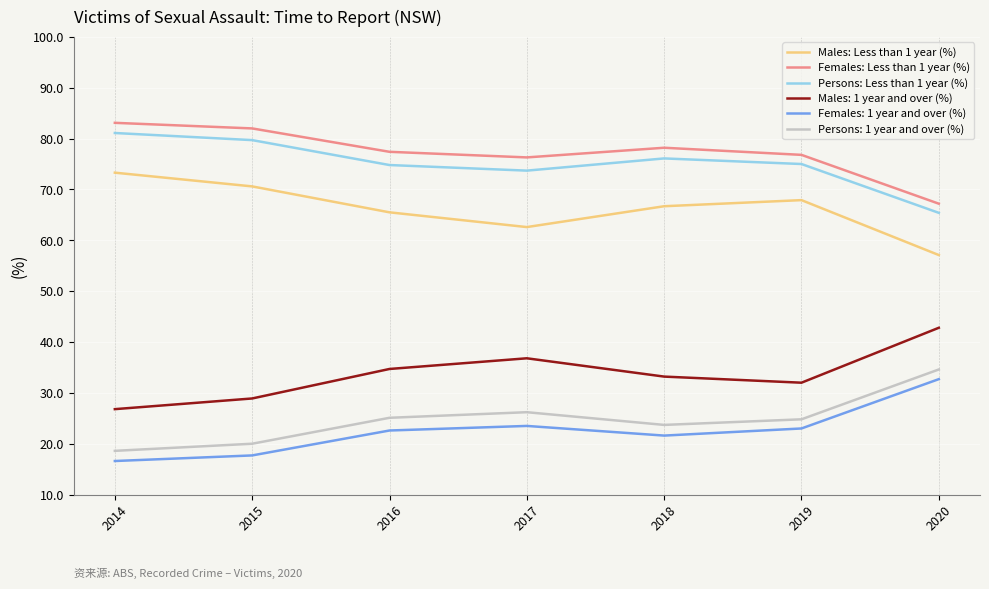

Which label corresponds to the smallest value in the chart?

2014